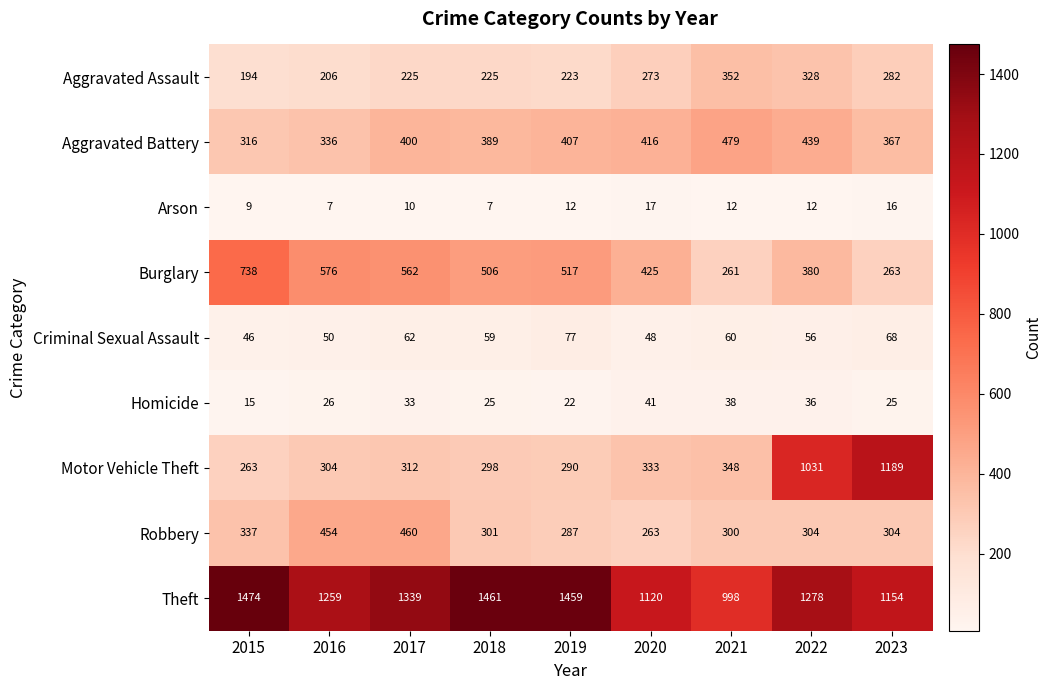

Is the value of Aggravated Battery at 2019 greater than the value of Robbery at 2023?

Yes